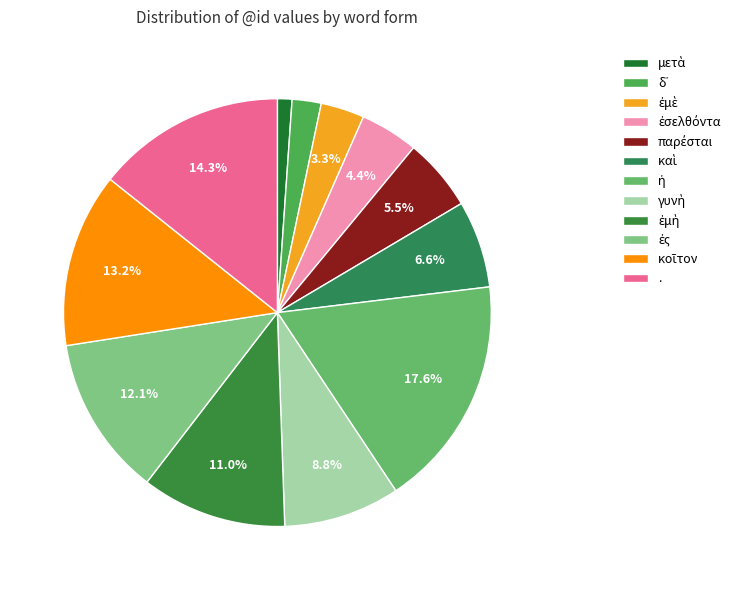

Count the number of slices in the pie.

12